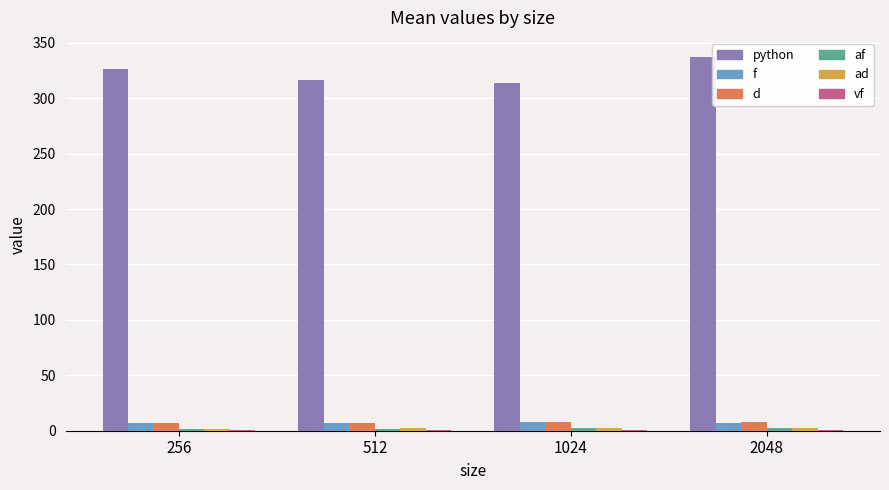

Is it true that python equals 337.5 at 2048?

True